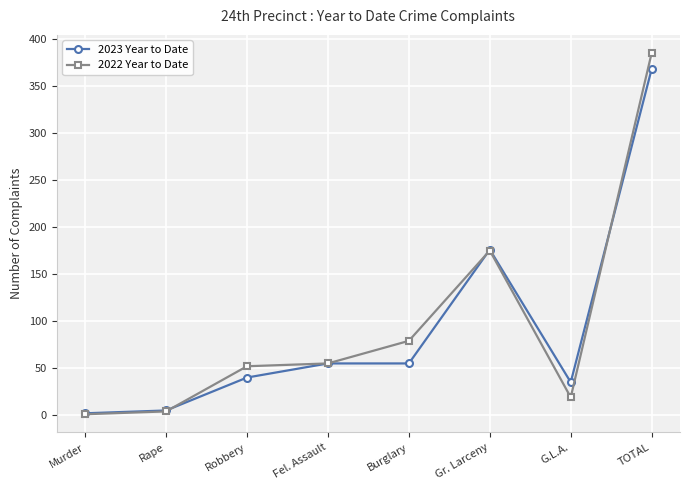

True or false: 2022 Year to Date has more than 0 points higher than both neighbors.

True